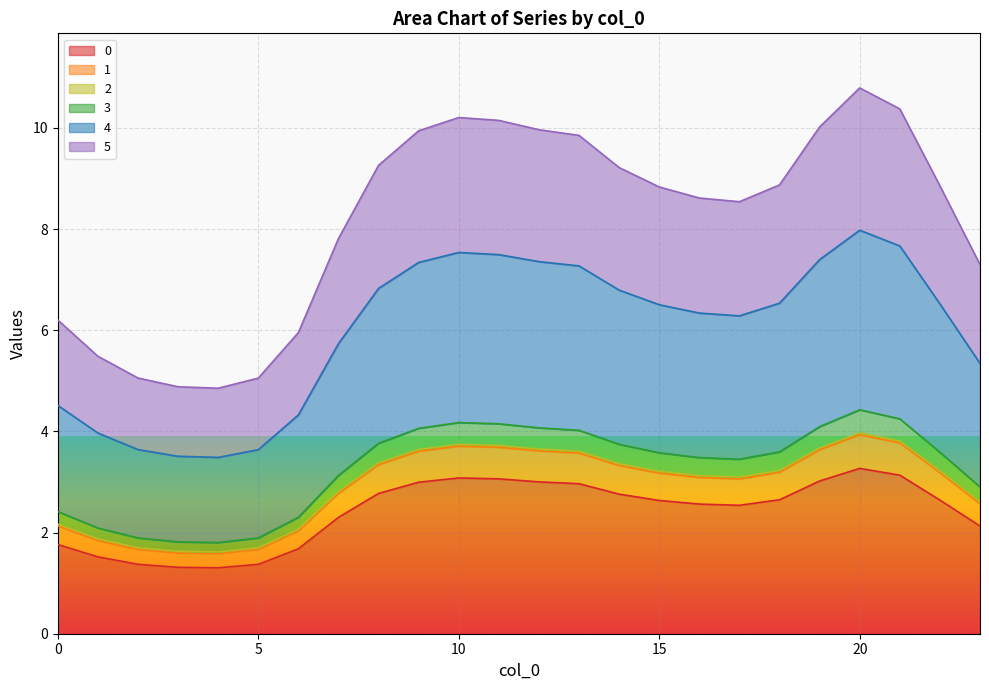

Does the chart display data point markers on the line(s)?

No